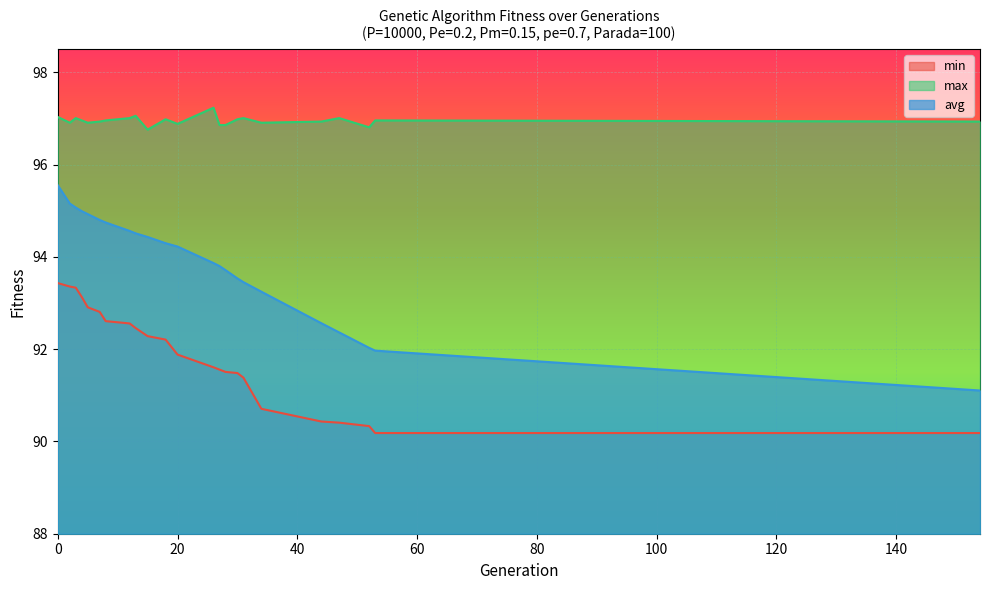

At how many categories does at least one series exceed 92?

23